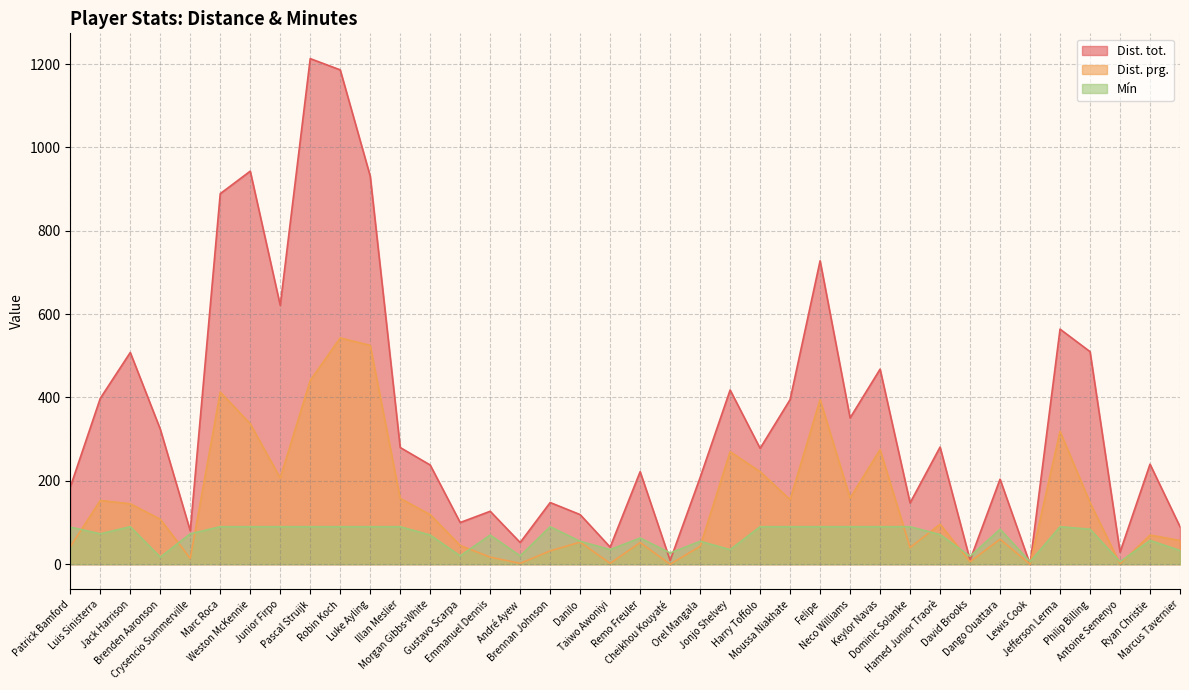

Reading left to right, transcribe all the data shown in this chart.

Dist. tot.: Patrick Bamford=185	Luis Sinisterra=398	Jack Harrison=508	Brenden Aaronson=324	Crysencio Summerville=80	Marc Roca=889	Weston McKennie=943	Junior Firpo=621	Pascal Struijk=1213	Robin Koch=1186	Luke Ayling=931	Illan Meslier=280	Morgan Gibbs-White=238	Gustavo Scarpa=100	Emmanuel Dennis=127	André Ayew=52	Brennan Johnson=148	Danilo=119	Taiwo Awoniyi=41	Remo Freuler=222	Cheikhou Kouyaté=9	Orel Mangala=208	Jonjo Shelvey=418	Harry Toffolo=278	Moussa Niakhate=395	Felipe=728	Neco Williams=351	Keylor Navas=468	Dominic Solanke=147	Hamed Junior Traorè=281	David Brooks=10	Dango Ouattara=204	Lewis Cook=0	Jefferson Lerma=564	Philip Billing=510	Antoine Semenyo=29	Ryan Christie=240	Marcus Tavernier=90
Dist. prg.: Patrick Bamford=42	Luis Sinisterra=153	Jack Harrison=145	Brenden Aaronson=108	Crysencio Summerville=14	Marc Roca=413	Weston McKennie=337	Junior Firpo=207	Pascal Struijk=441	Robin Koch=543	Luke Ayling=525	Illan Meslier=158	Morgan Gibbs-White=119	Gustavo Scarpa=45	Emmanuel Dennis=17	André Ayew=2	Brennan Johnson=32	Danilo=53	Taiwo Awoniyi=2	Remo Freuler=52	Cheikhou Kouyaté=0	Orel Mangala=43	Jonjo Shelvey=270	Harry Toffolo=222	Moussa Niakhate=155	Felipe=395	Neco Williams=159	Keylor Navas=275	Dominic Solanke=40	Hamed Junior Traorè=96	David Brooks=6	Dango Ouattara=60	Lewis Cook=0	Jefferson Lerma=319	Philip Billing=148	Antoine Semenyo=1	Ryan Christie=70	Marcus Tavernier=57
Mín: Patrick Bamford=89	Luis Sinisterra=73	Jack Harrison=90	Brenden Aaronson=17	Crysencio Summerville=73	Marc Roca=90	Weston McKennie=90	Junior Firpo=90	Pascal Struijk=90	Robin Koch=90	Luke Ayling=90	Illan Meslier=90	Morgan Gibbs-White=70	Gustavo Scarpa=20	Emmanuel Dennis=70	André Ayew=20	Brennan Johnson=90	Danilo=55	Taiwo Awoniyi=35	Remo Freuler=63	Cheikhou Kouyaté=27	Orel Mangala=55	Jonjo Shelvey=35	Harry Toffolo=90	Moussa Niakhate=90	Felipe=90	Neco Williams=90	Keylor Navas=90	Dominic Solanke=90	Hamed Junior Traorè=71	David Brooks=19	Dango Ouattara=84	Lewis Cook=6	Jefferson Lerma=90	Philip Billing=84	Antoine Semenyo=6	Ryan Christie=57	Marcus Tavernier=33